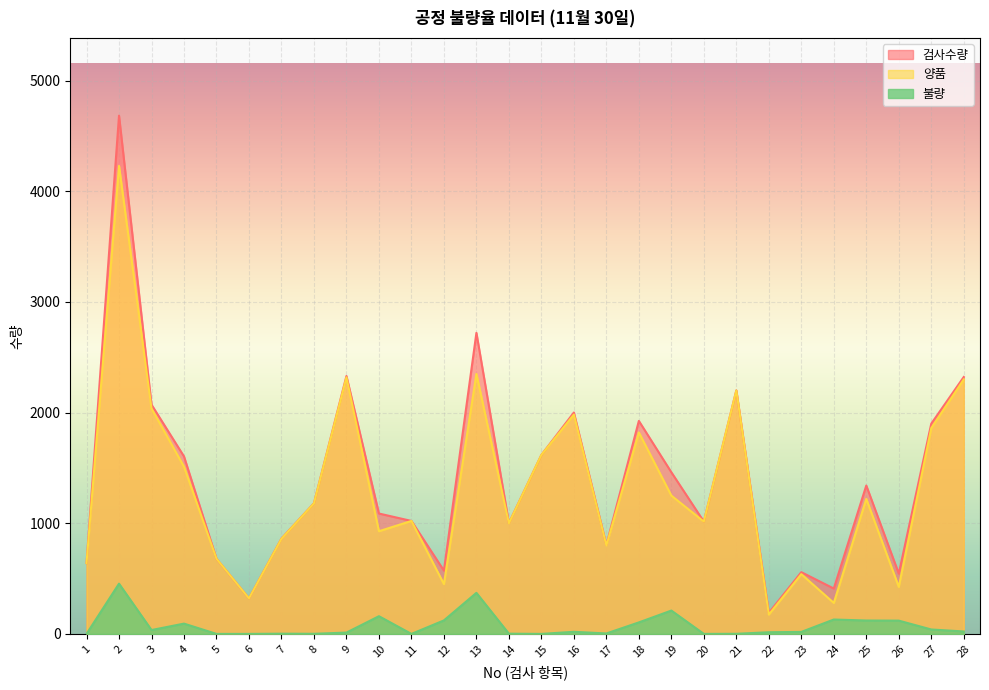

What is the maximum value for 불량?

454